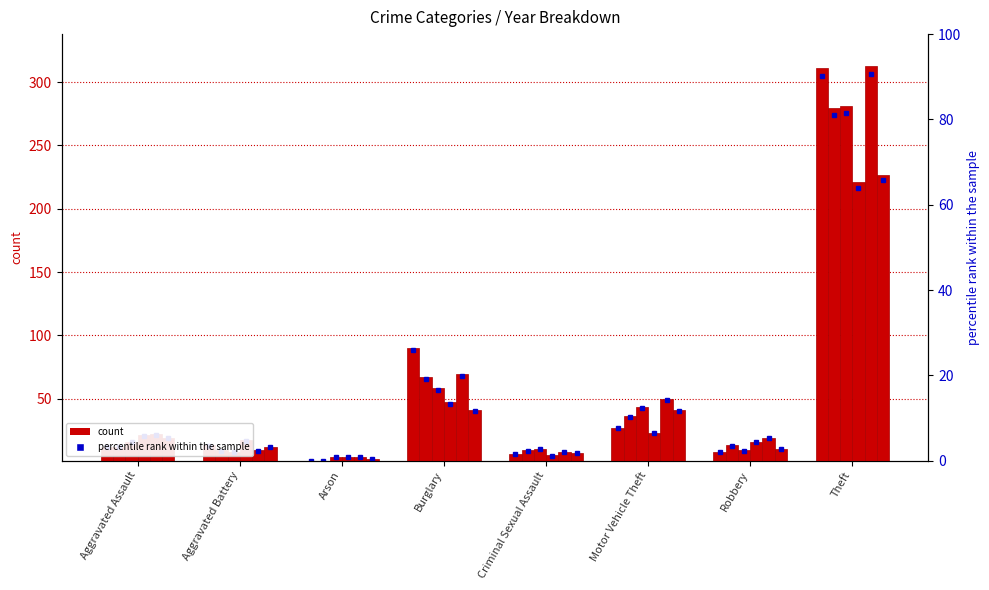

Reading left to right, transcribe all the data shown in this chart.

2015: 12	13	1	90	6	27	8	311
2017: 12	9	1	67	9	36	13	280
2019: 16	8	4	58	10	43	9	281
2021: 21	17	4	47	5	23	16	221
2022: 22	9	4	69	8	50	19	313
2023: 19	12	2	41	7	41	10	227